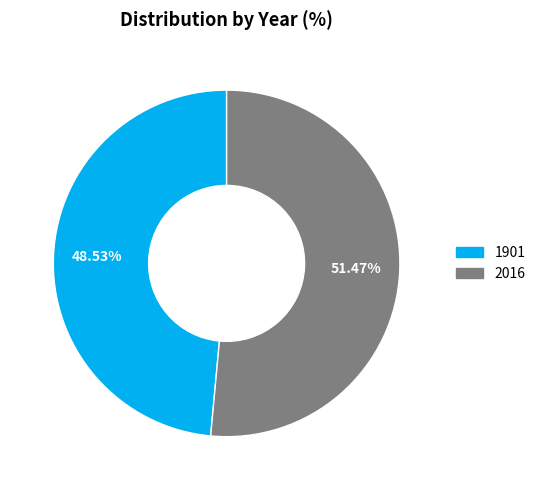

How many segments does this pie chart have?

2